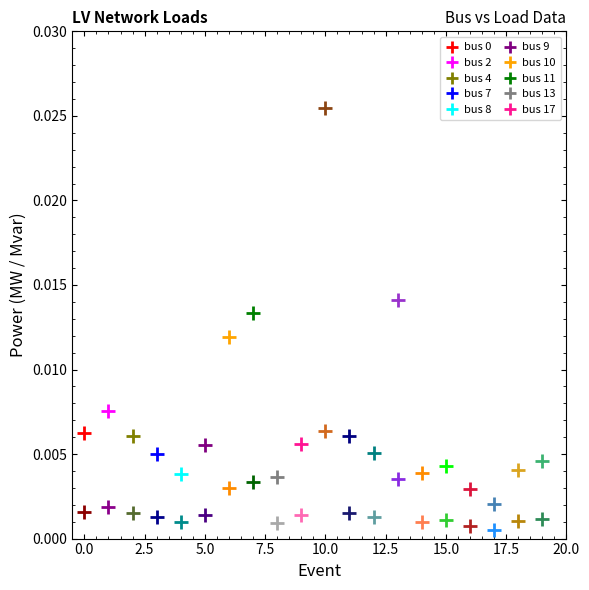

At which label is q_mvar closest to 0?

17